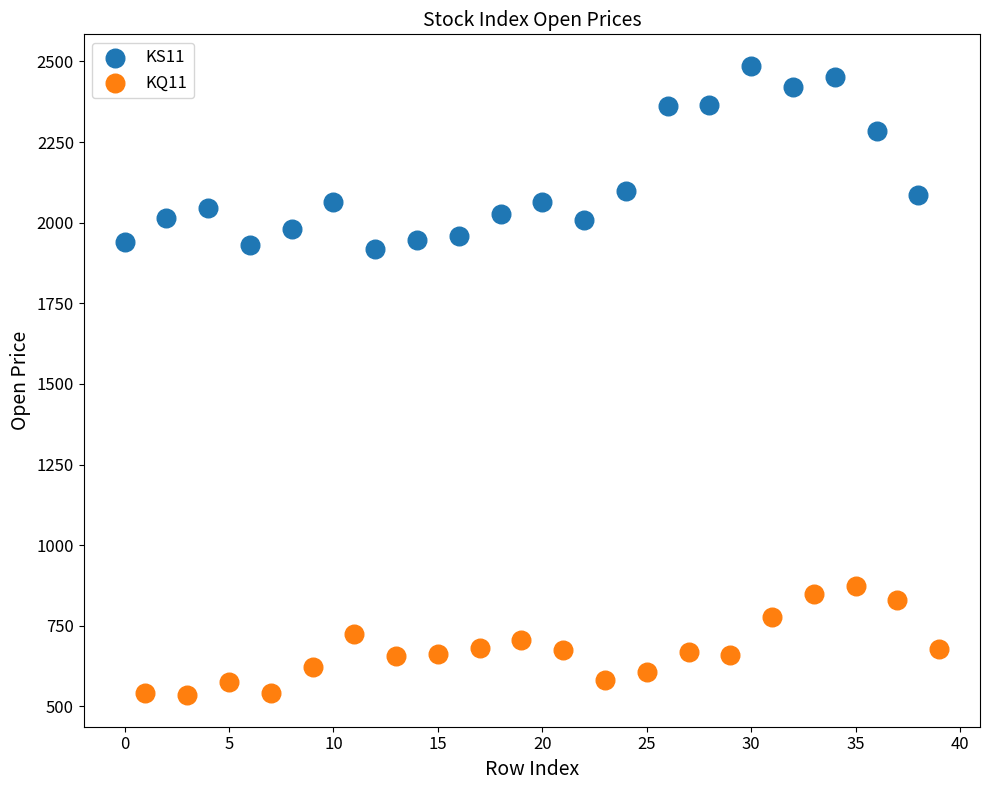

Which series reaches the minimum Y coordinate?

KQ11